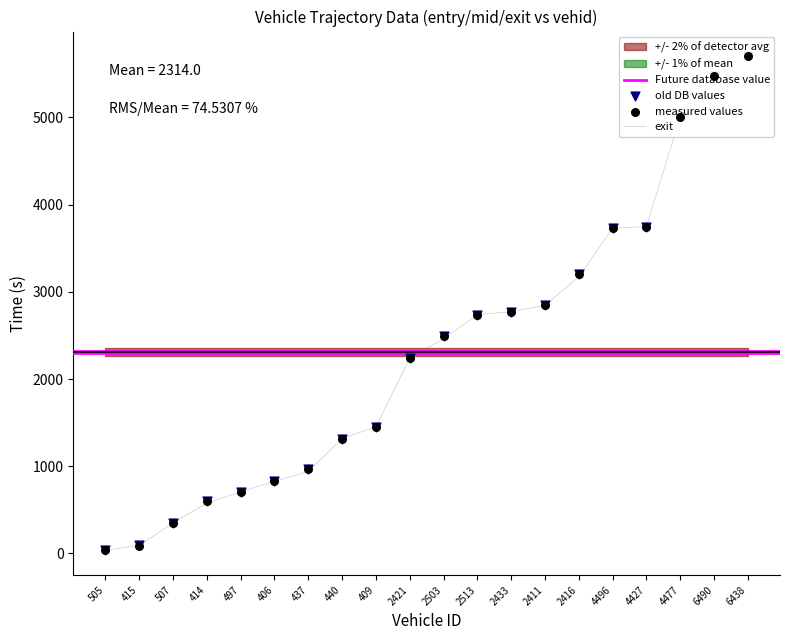

Which series contains the lowest Y value?

entry